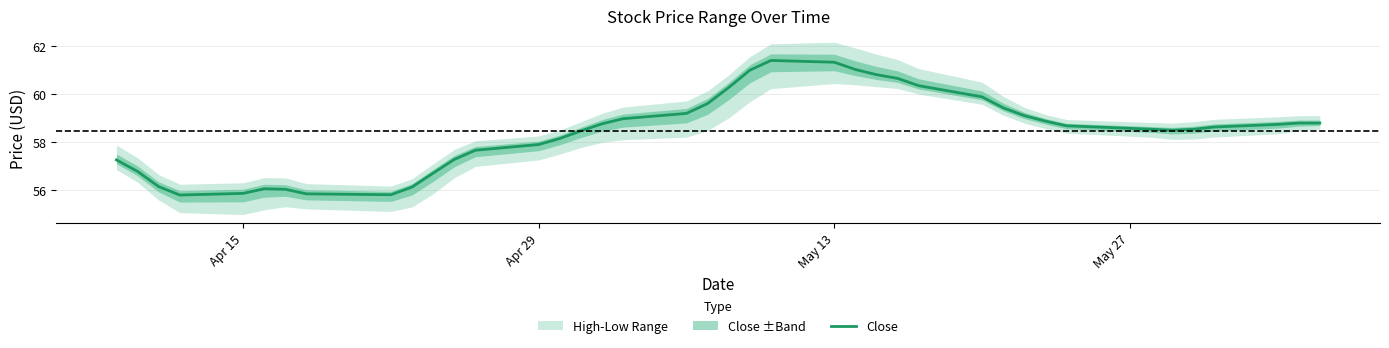

How many lines are shown in the chart?

1